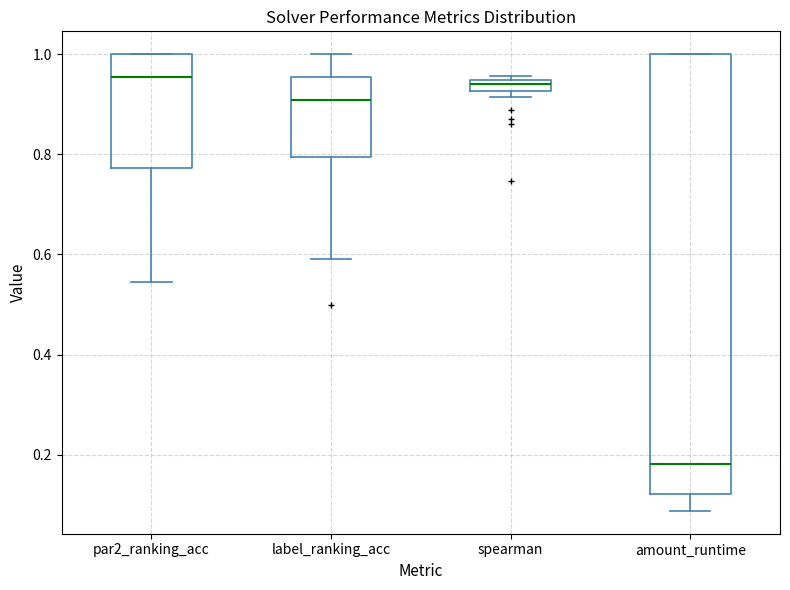

Where is the upper edge of the box for spearman on the y-axis? The values are not printed on the chart, so give them approximately, as read against the axis.

0.94